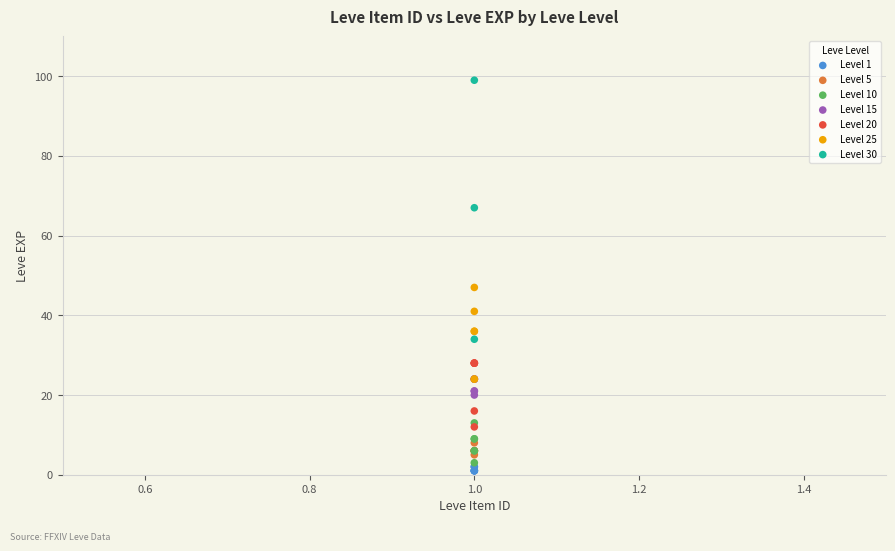

Which series contains the highest Y value?

Level 30